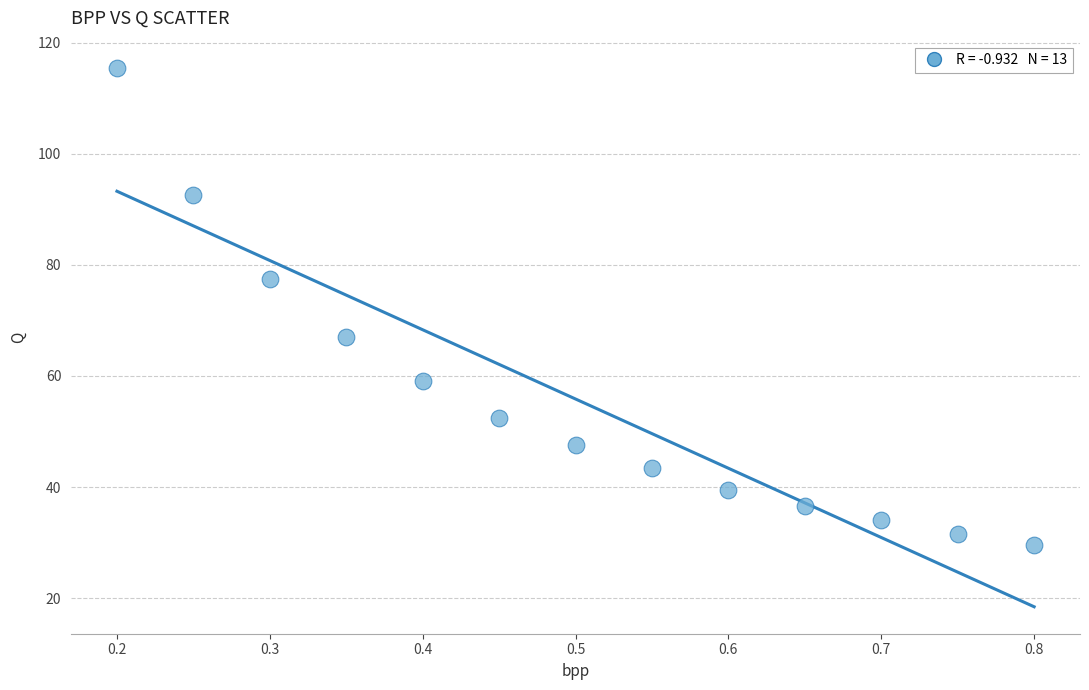

What is the range of Y values (max minus min)?

86.0